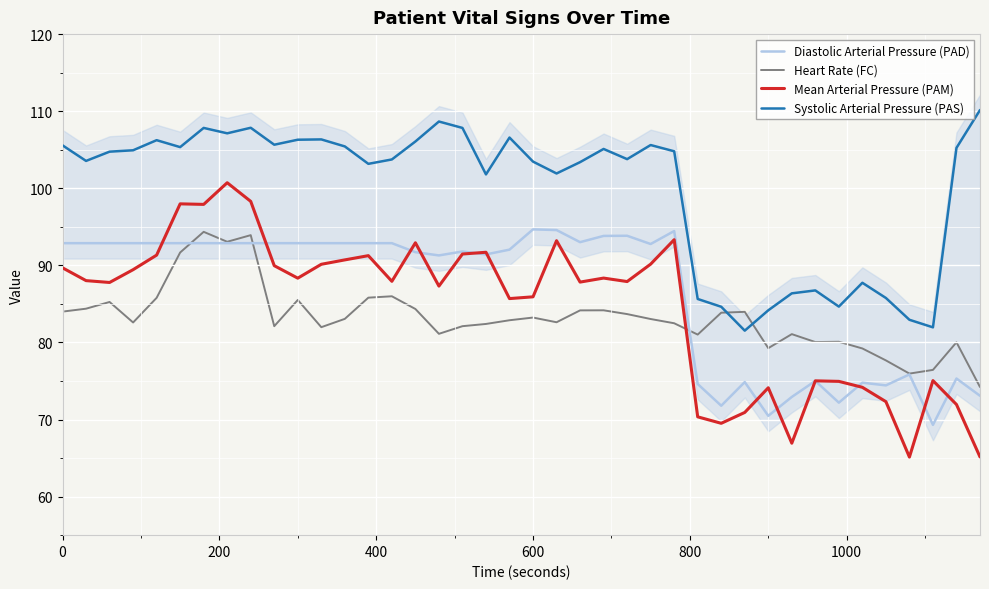

What is the highest value of the Systolic Arterial Pressure (PAS) series?

110.2